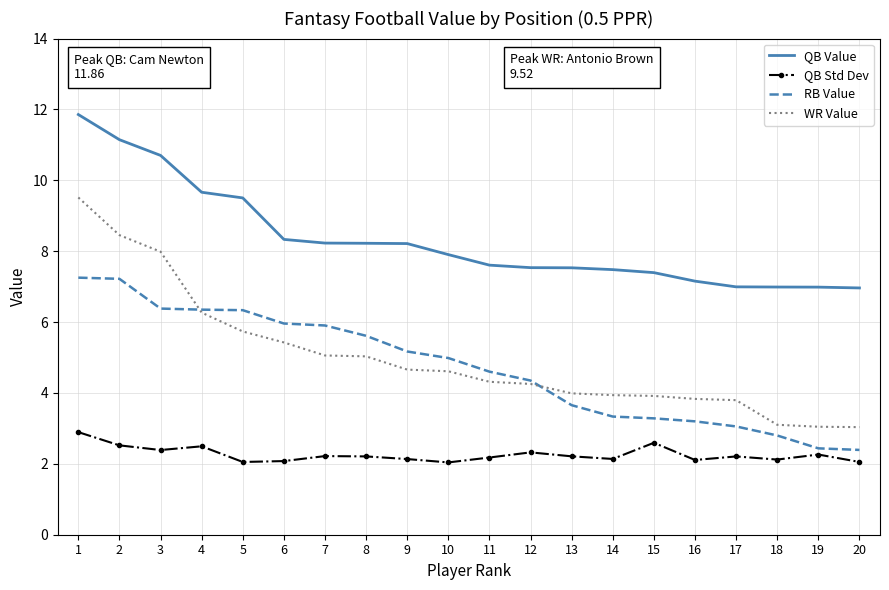

What is the minimum value shown in the chart?

2.0